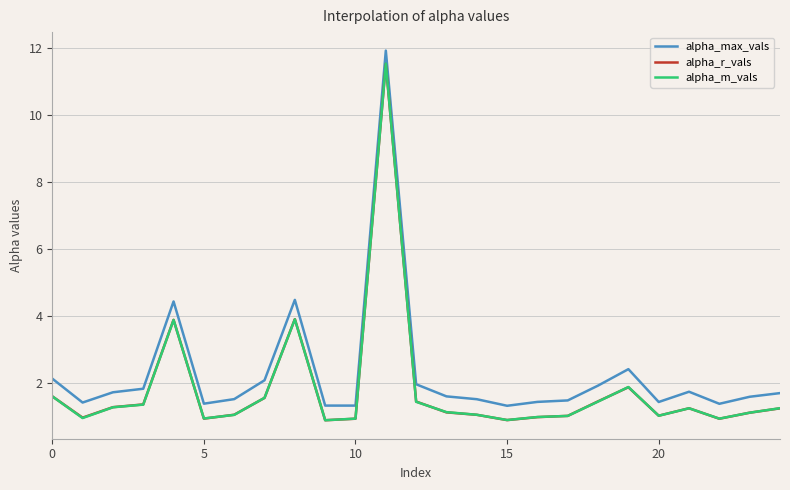

What is the greatest value displayed?

11.9